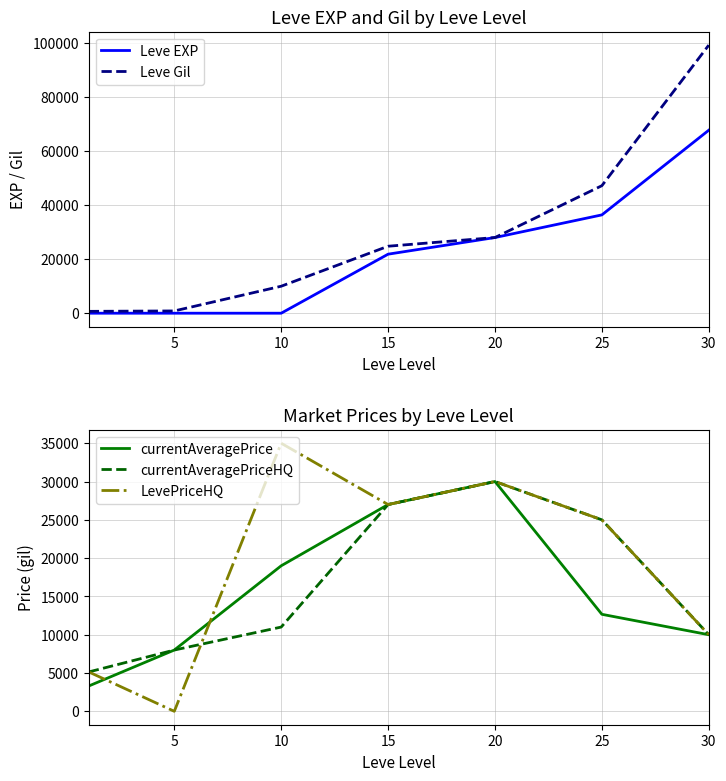

True or false: Leve EXP has more than 2 interior local peaks.

False